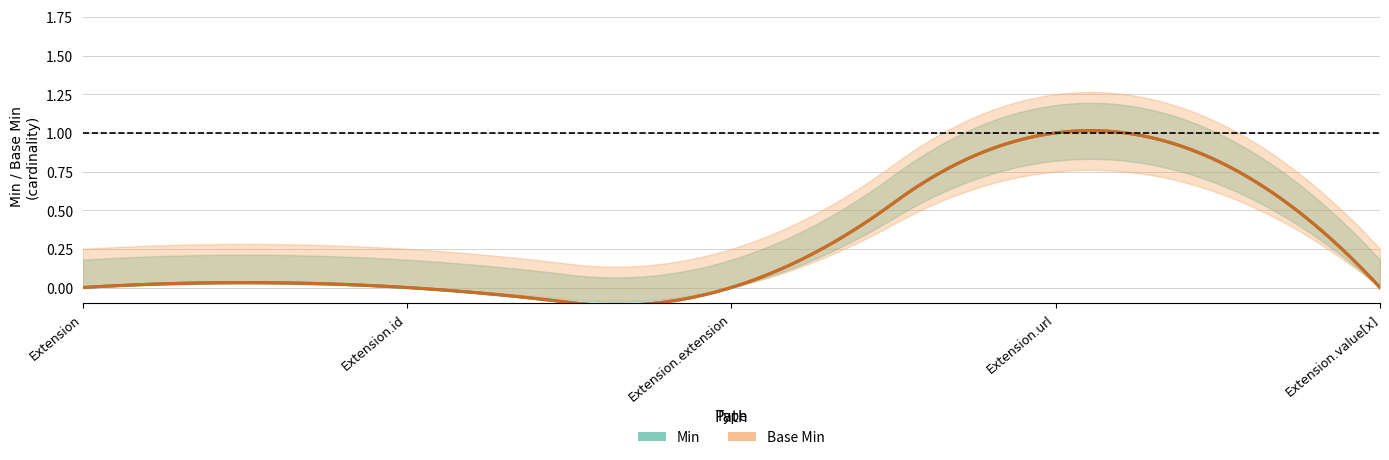

What are all the series names shown in the legend?

Min, Base Min